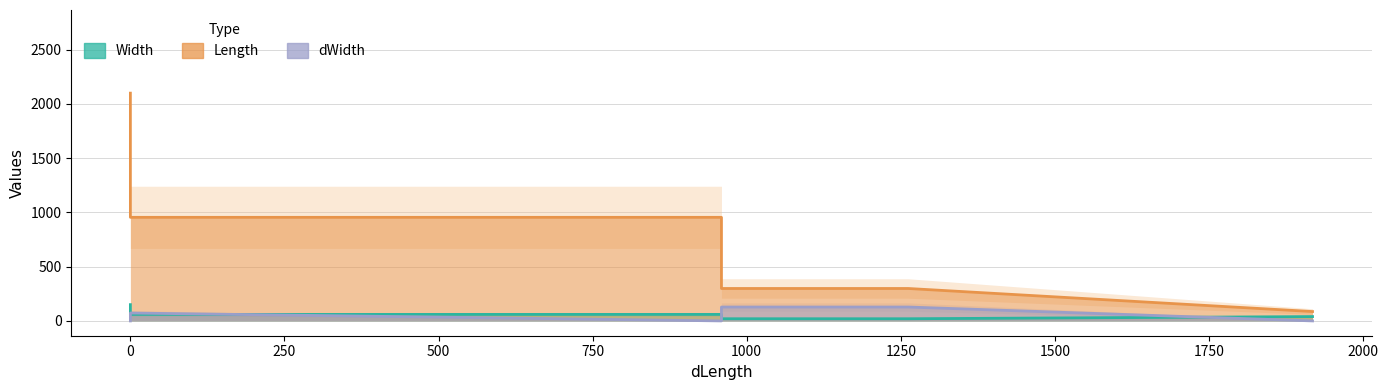

What is the approximate value of dWidth at 959?

64.0